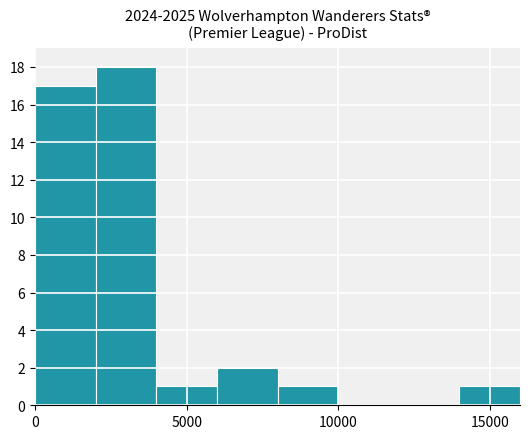

What is the greatest value displayed?

18